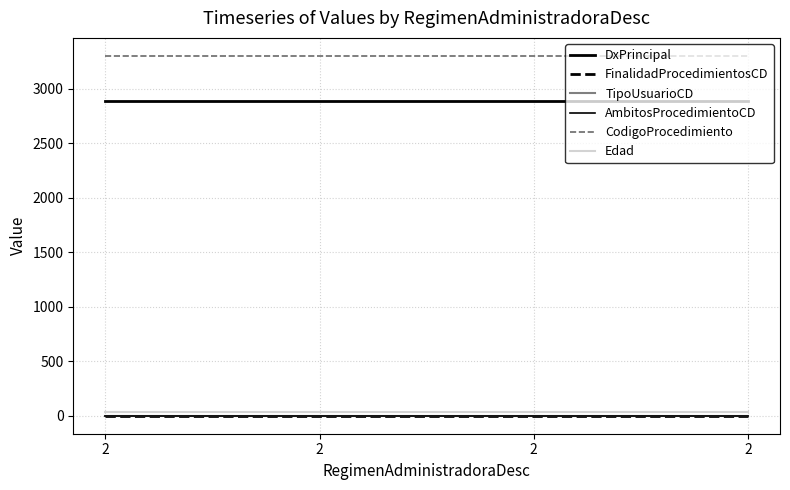

Which series has the widest spread of values?

DxPrincipal